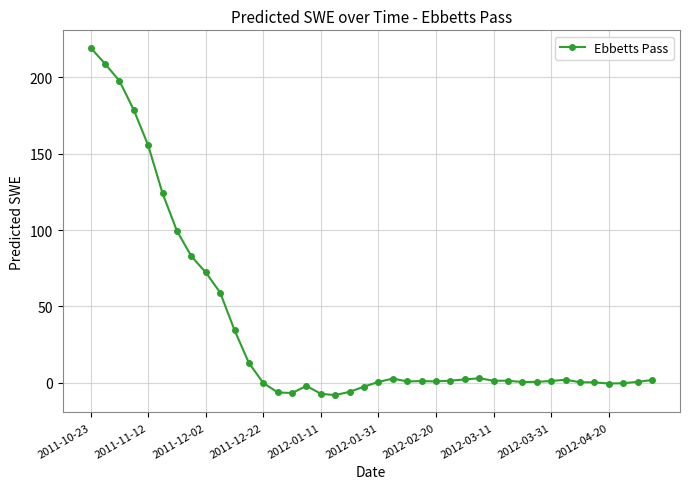

What is the average value?

35.6